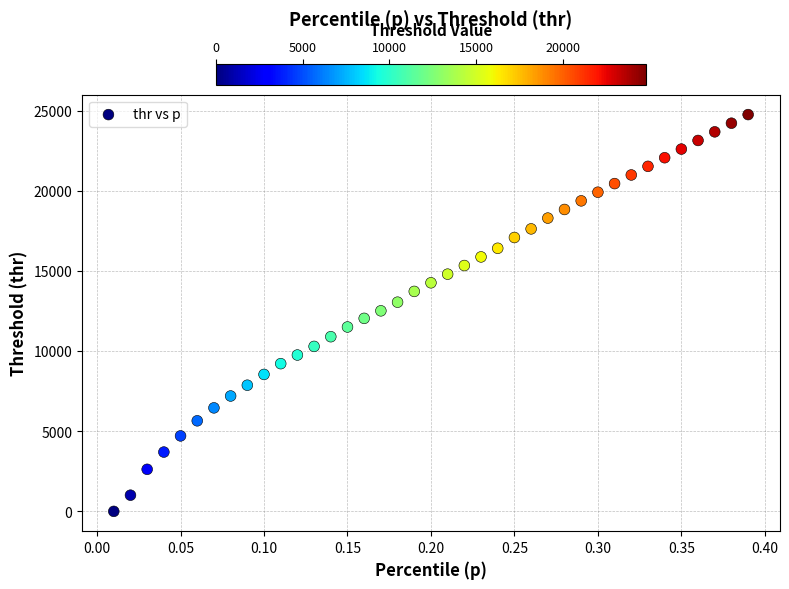

What is the range of Y values (max minus min)?

24795.3